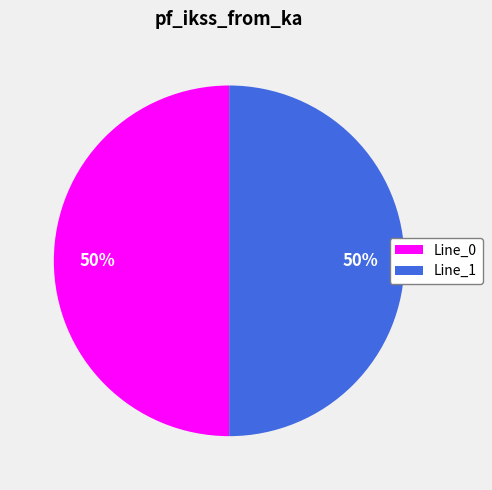

To the nearest percent, what is the average slice percentage?

50%